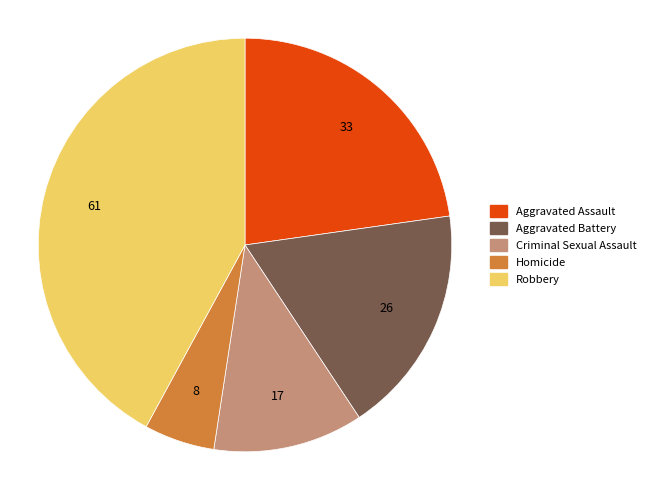

Which slice is the largest?

Robbery